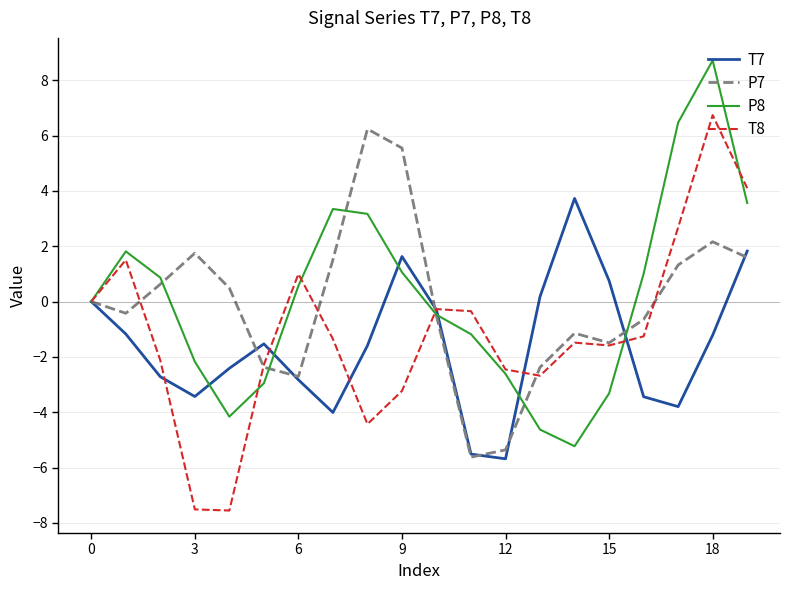

What is the greatest value displayed?

8.7